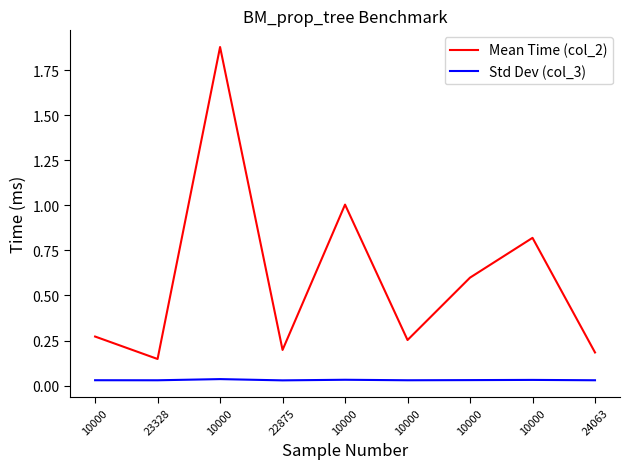

Is it true that Mean Time (col_2) equals 0.4 at 10000?

False